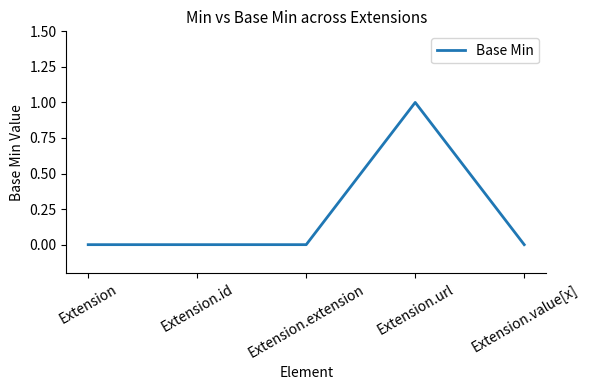

How many series are shown in this chart?

1